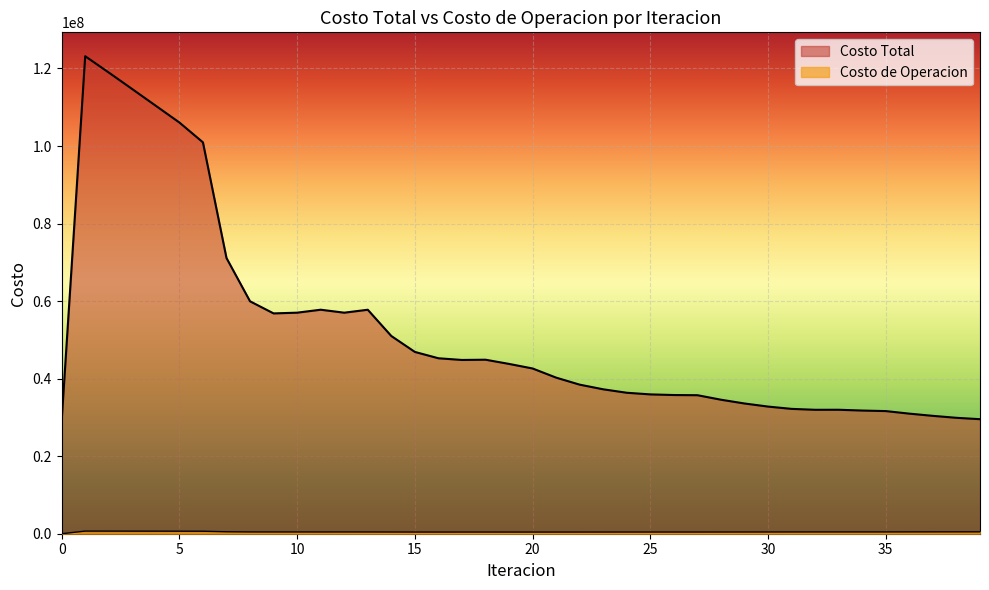

At which category does Costo Total reach its first local valley?

9